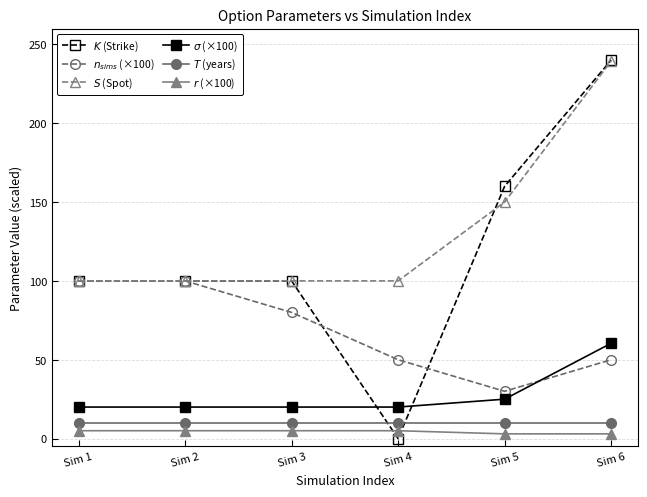

What is the value of the $\sigma$ (×100) point at the 2nd from the left?

20.0